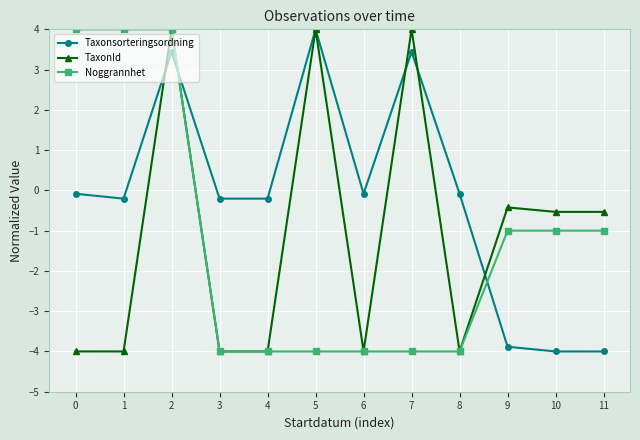

The Taxonsorteringsordning series shows -0.2 at 1. True or false?

True